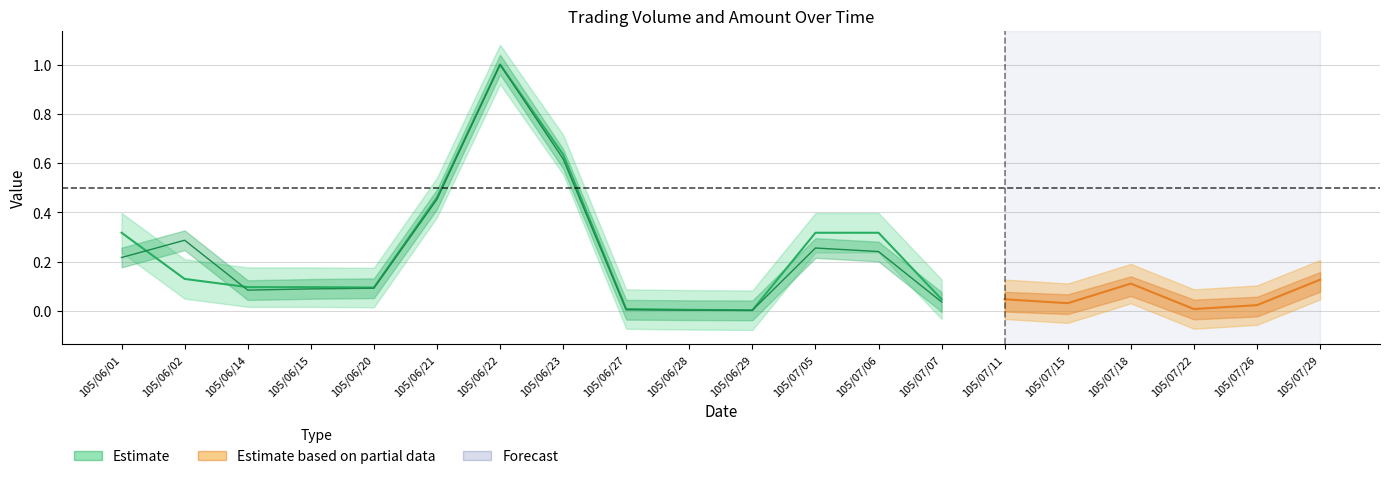

Where is the first local minimum?

105/06/20